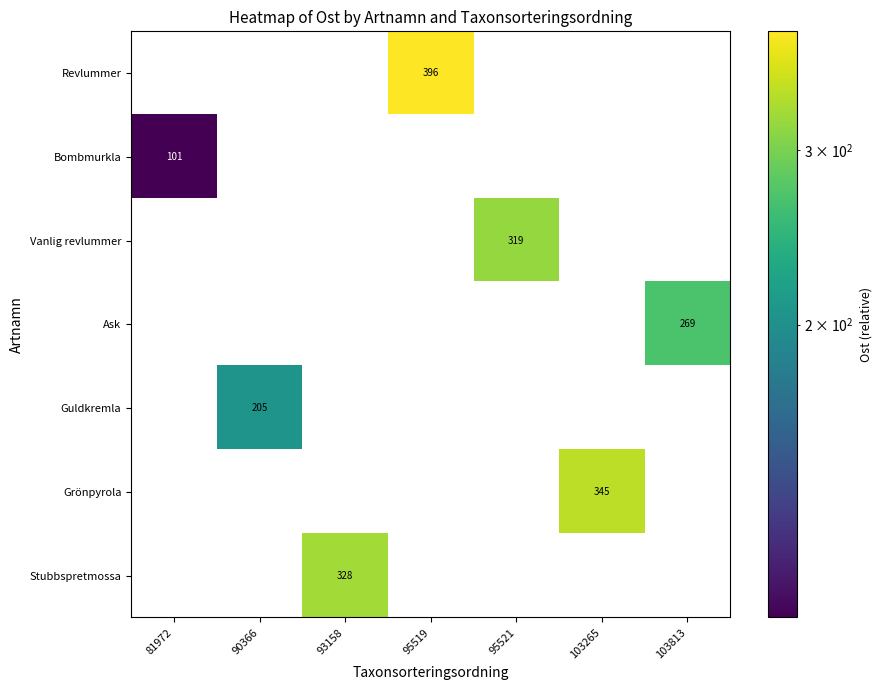

True or false: Guldkremla has a value of 0 at 81972.

True